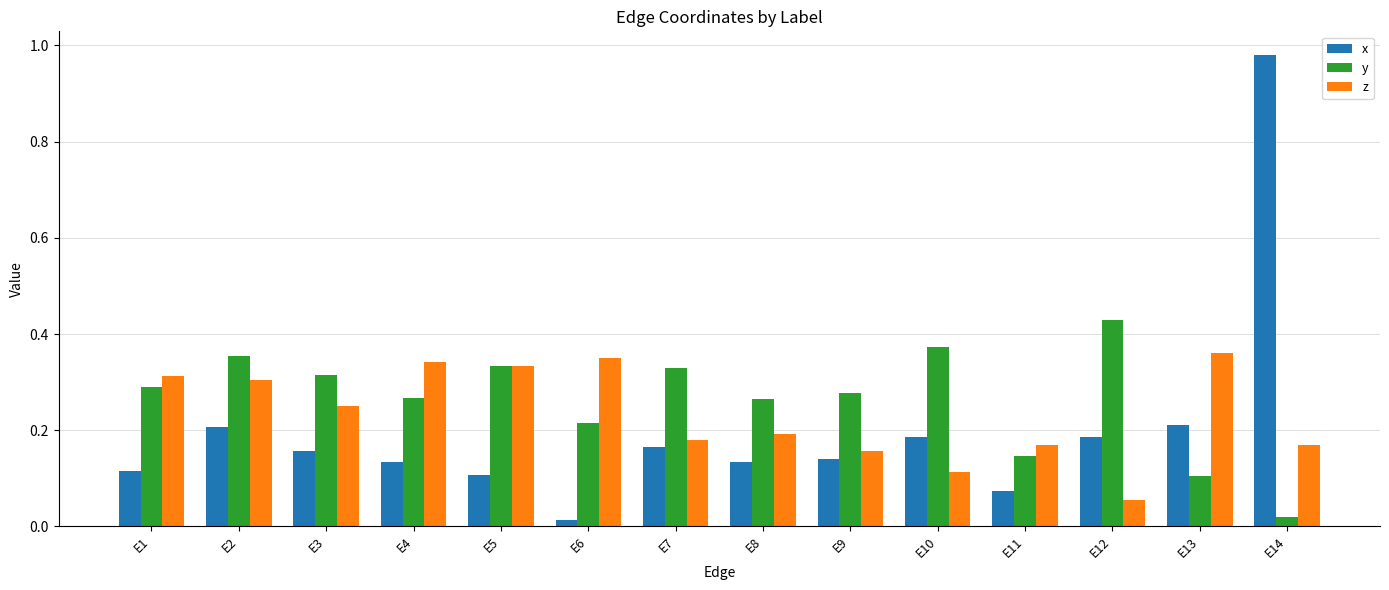

The value of y at E4 is 0.1. True or false?

False